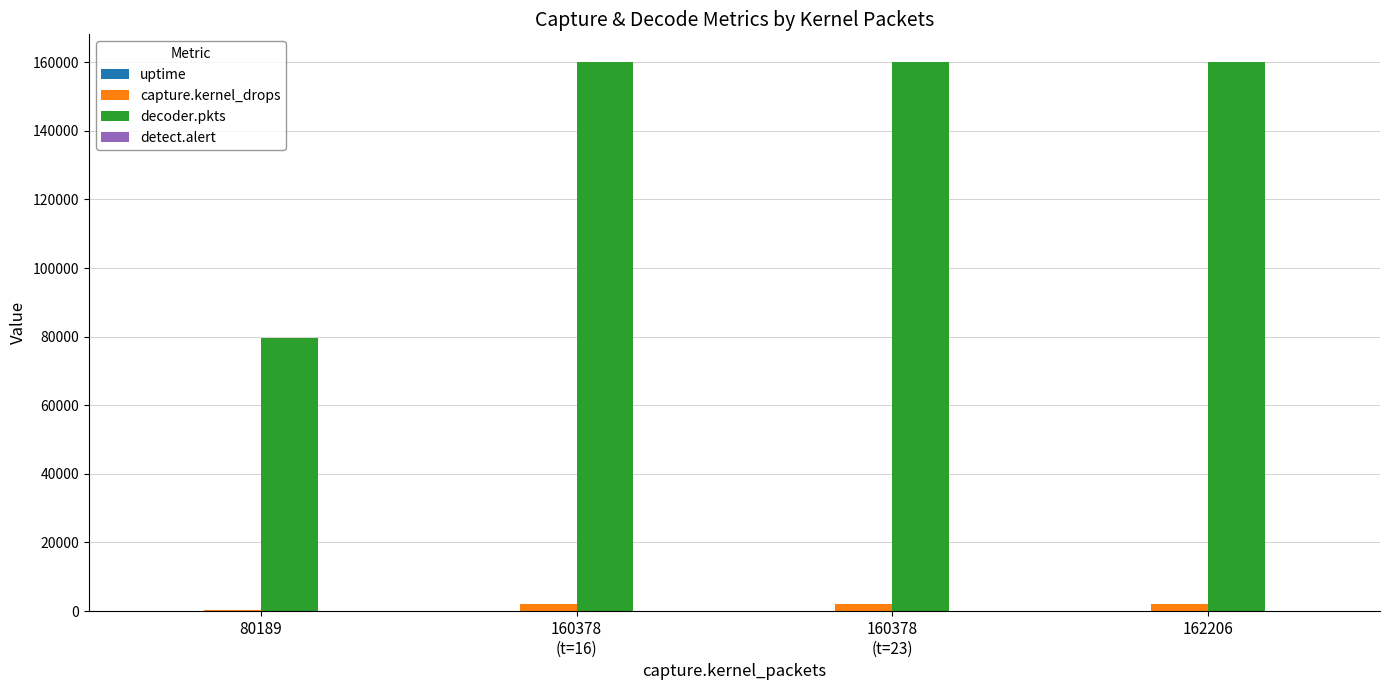

The capture.kernel_drops series shows 461 at 80189. True or false?

True